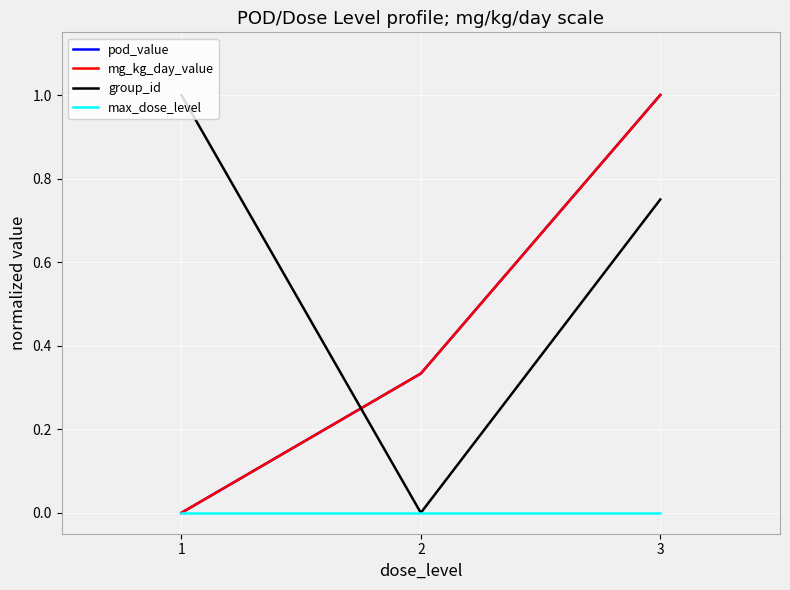

True or false: pod_value has a value of 0.3 at 2.

True